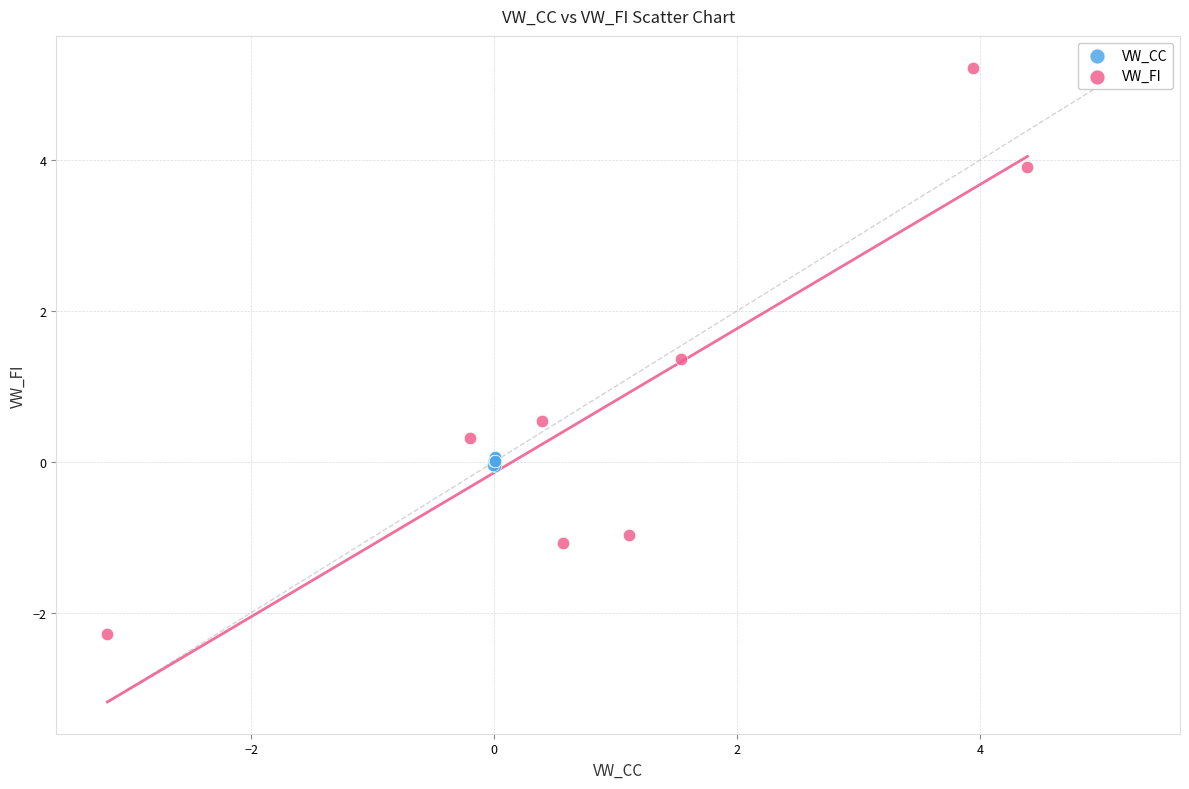

Which series has the largest Y range (max minus min)?

VW_FI